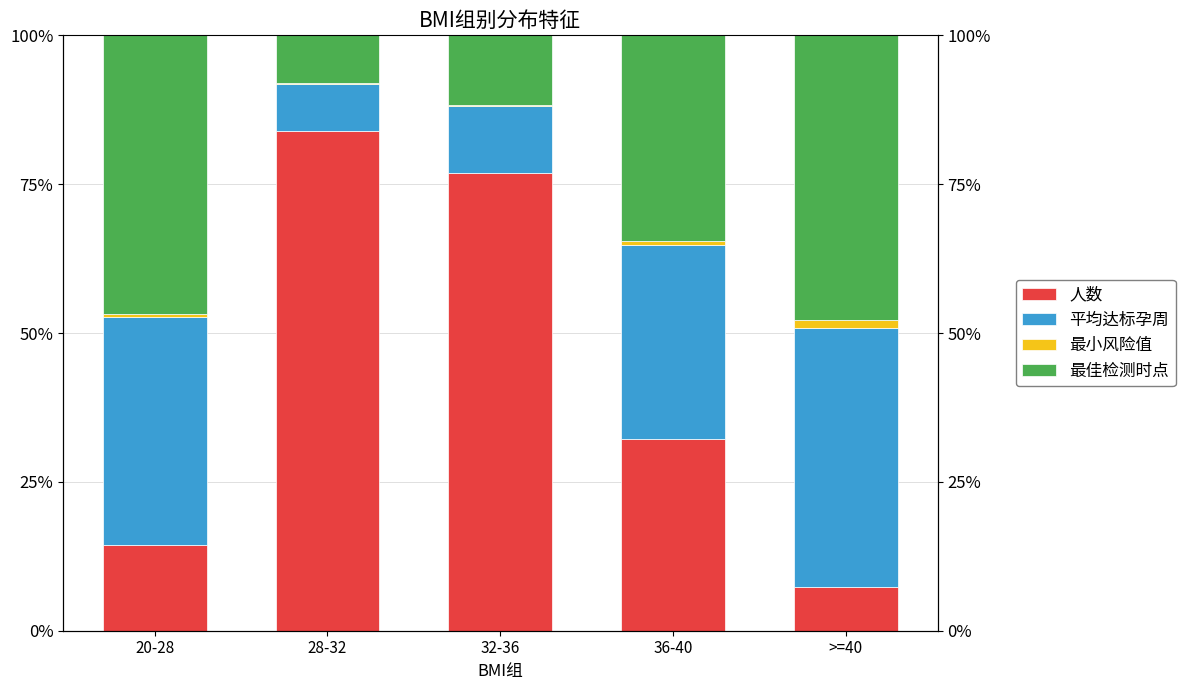

What is the difference between the 平均达标孕周 values at >=40 and 32-36?

32.3